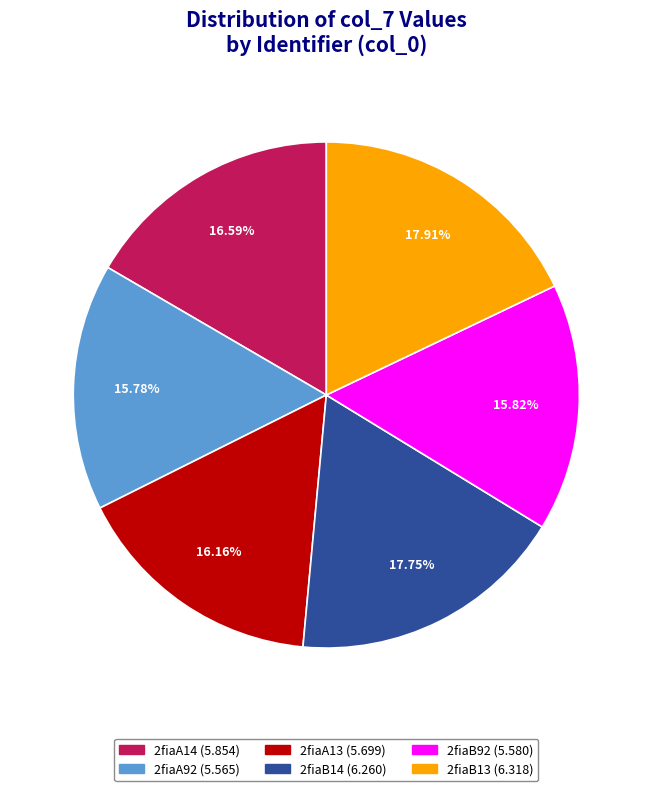

Count the number of slices in the pie.

6